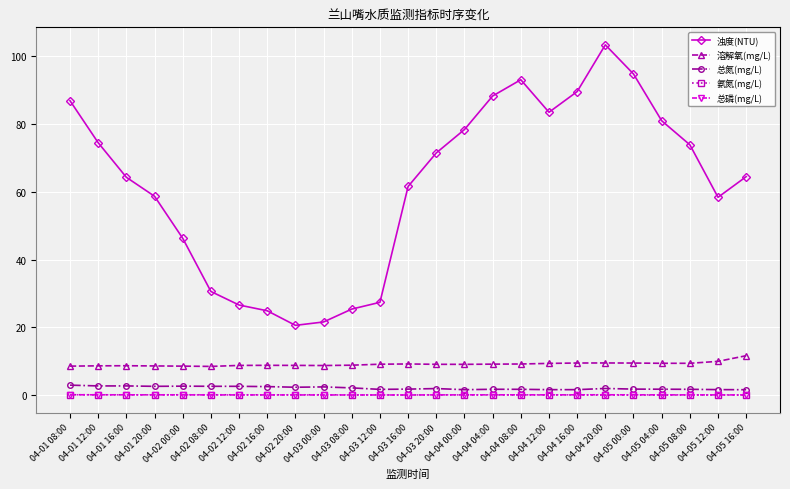

What is the label of the 21st point from the left?

04-05 00:00